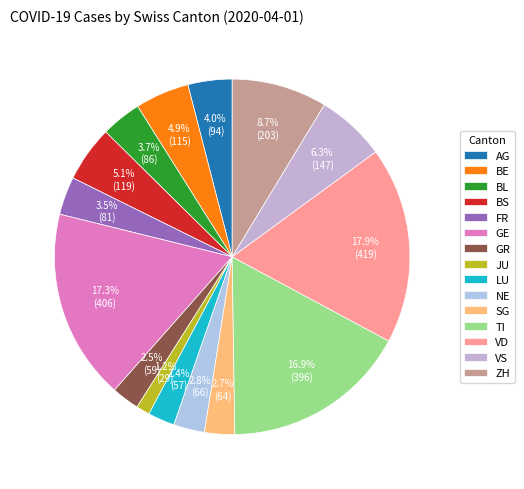

How many segments does this pie chart have?

15